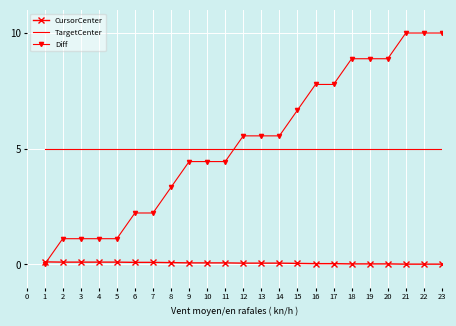

Rank the series by their maximum value, from lowest to highest.

CursorCenter, TargetCenter, Diff